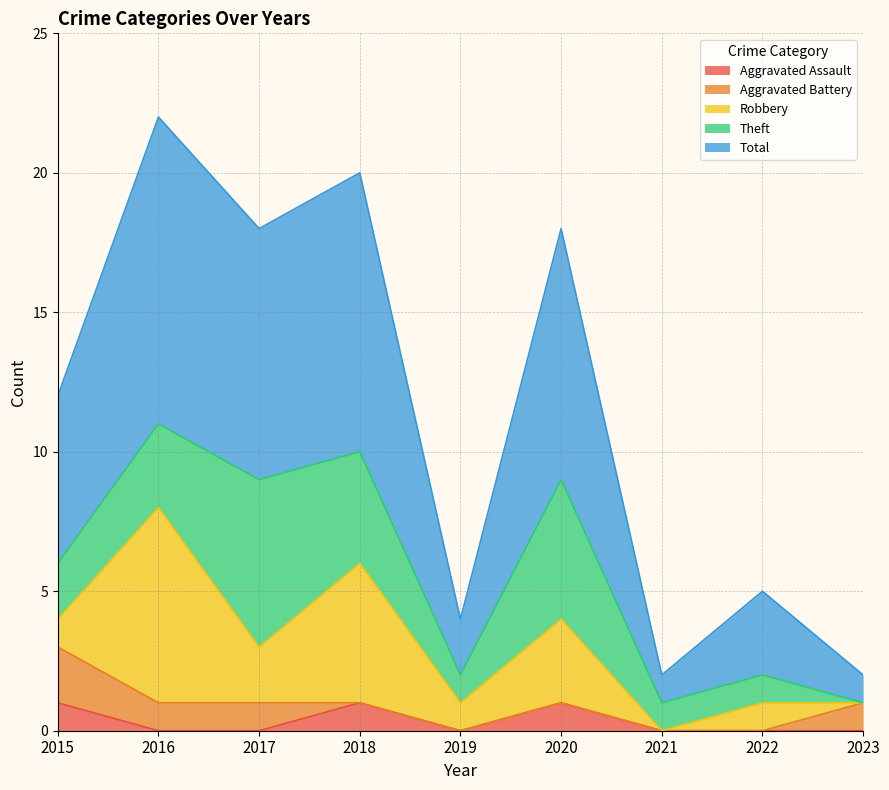

Reading left to right, extract all data points from this chart.

Aggravated Assault: 2015=1	2016=0	2017=0	2018=1	2019=0	2020=1	2021=0	2022=0	2023=0
Aggravated Battery: 2015=2	2016=1	2017=1	2018=0	2019=0	2020=0	2021=0	2022=0	2023=1
Robbery: 2015=1	2016=7	2017=2	2018=5	2019=1	2020=3	2021=0	2022=1	2023=0
Theft: 2015=2	2016=3	2017=6	2018=4	2019=1	2020=5	2021=1	2022=1	2023=0
Total: 2015=6	2016=11	2017=9	2018=10	2019=2	2020=9	2021=1	2022=3	2023=1